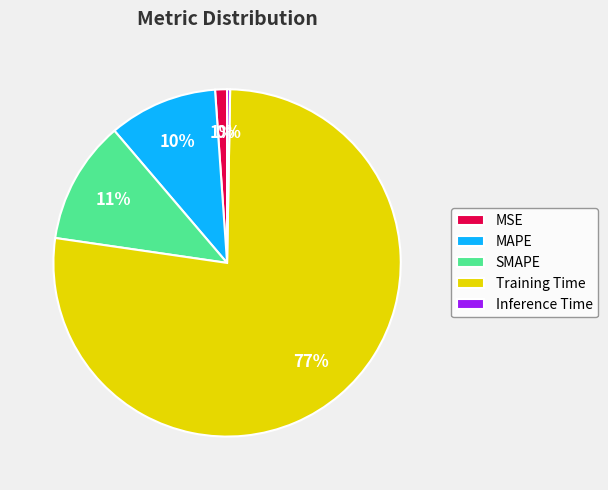

How many segments does this pie chart have?

5